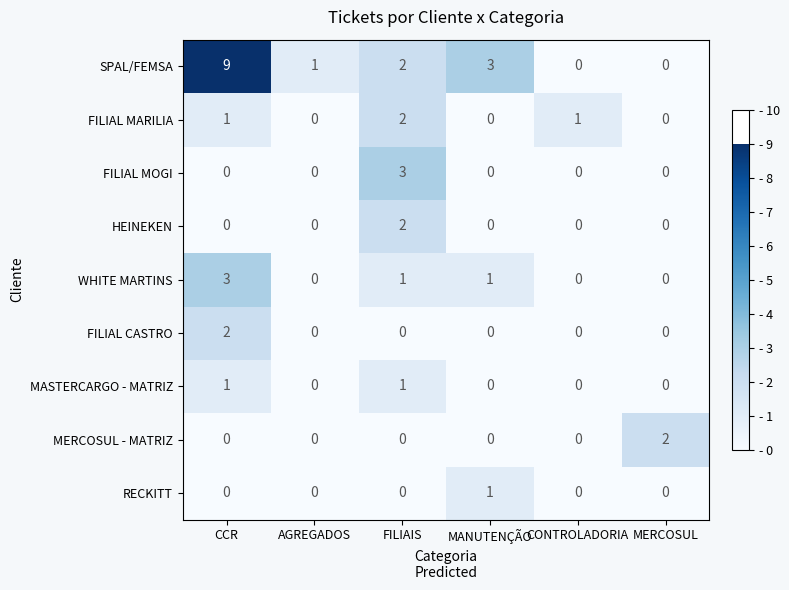

At which category is the sum across all series the highest?

CCR